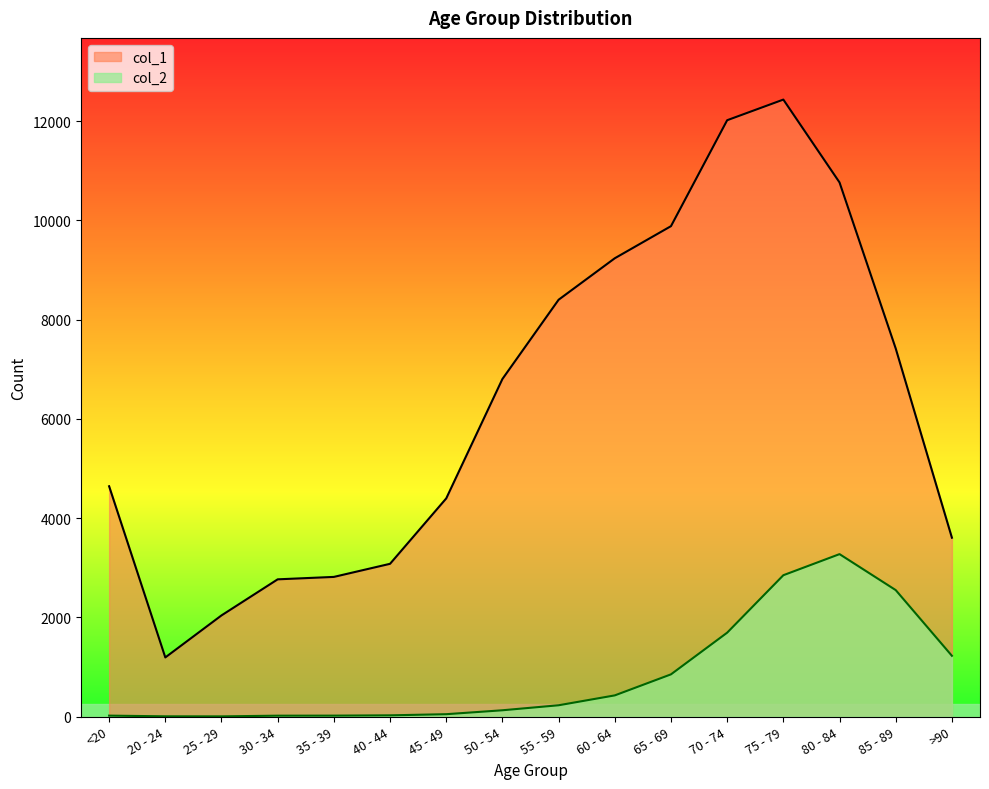

Which series has the largest total across all categories?

col_1